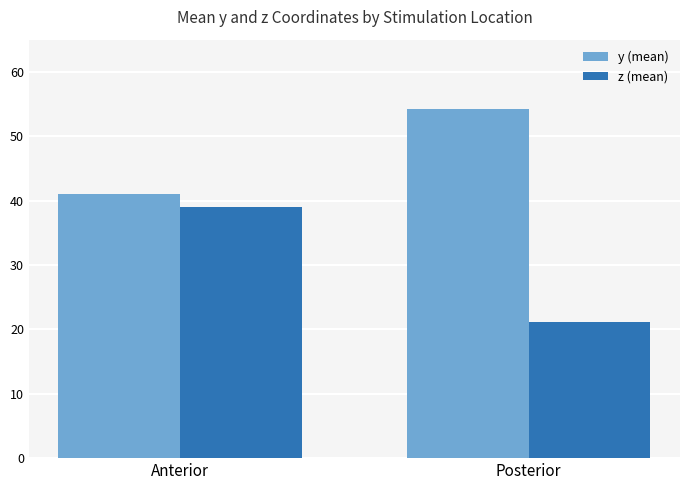

At which category is the sum across all series the highest?

Anterior